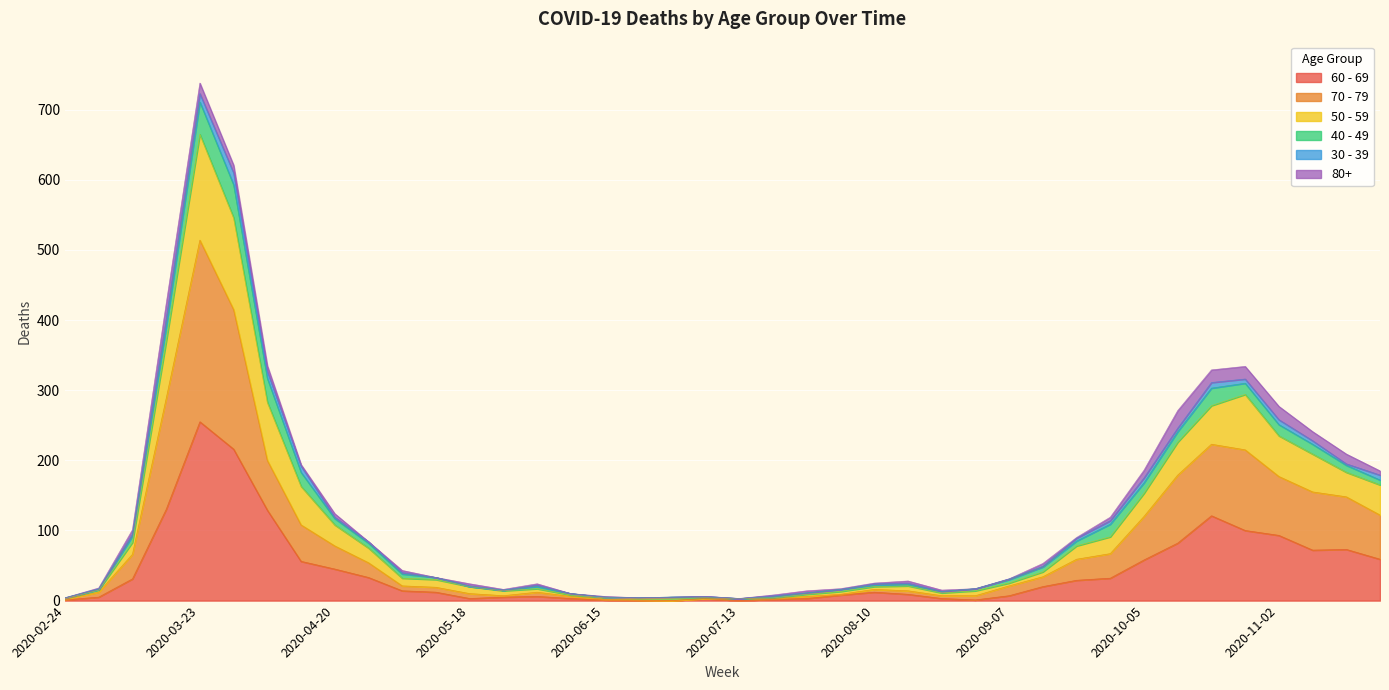

What is the maximum value for 60 - 69?

255